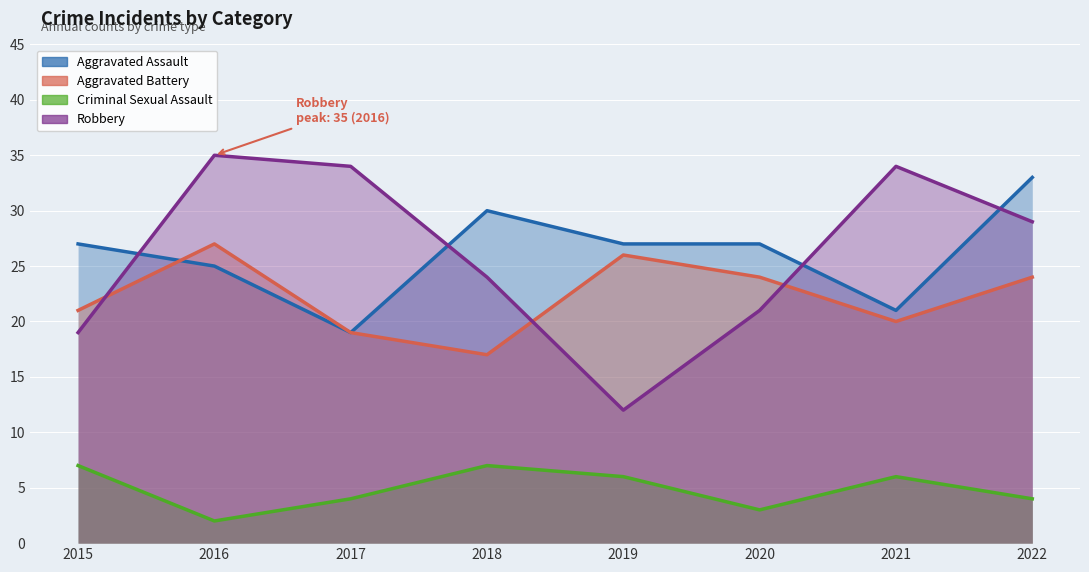

Count the number of categories in the chart.

8